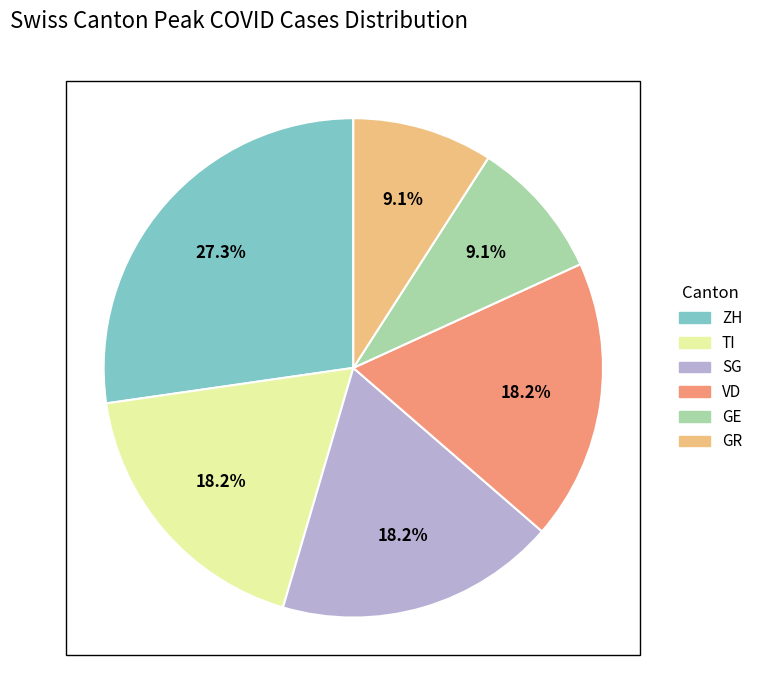

Is there a majority slice in this chart?

No